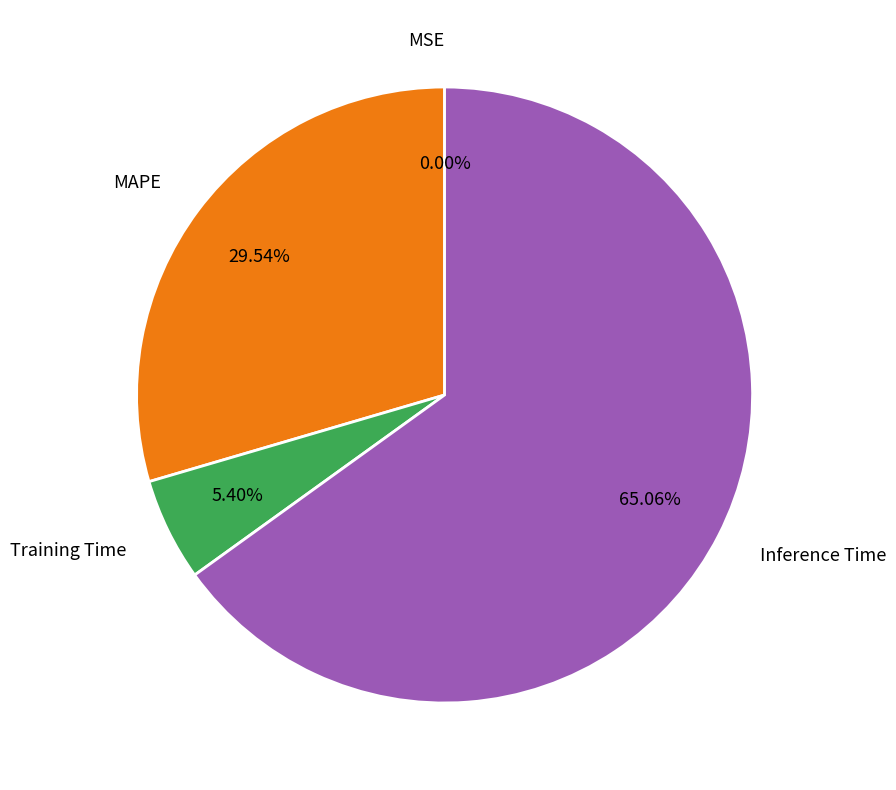

To the nearest percent, what is the difference between the largest and smallest slice percentages?

65%